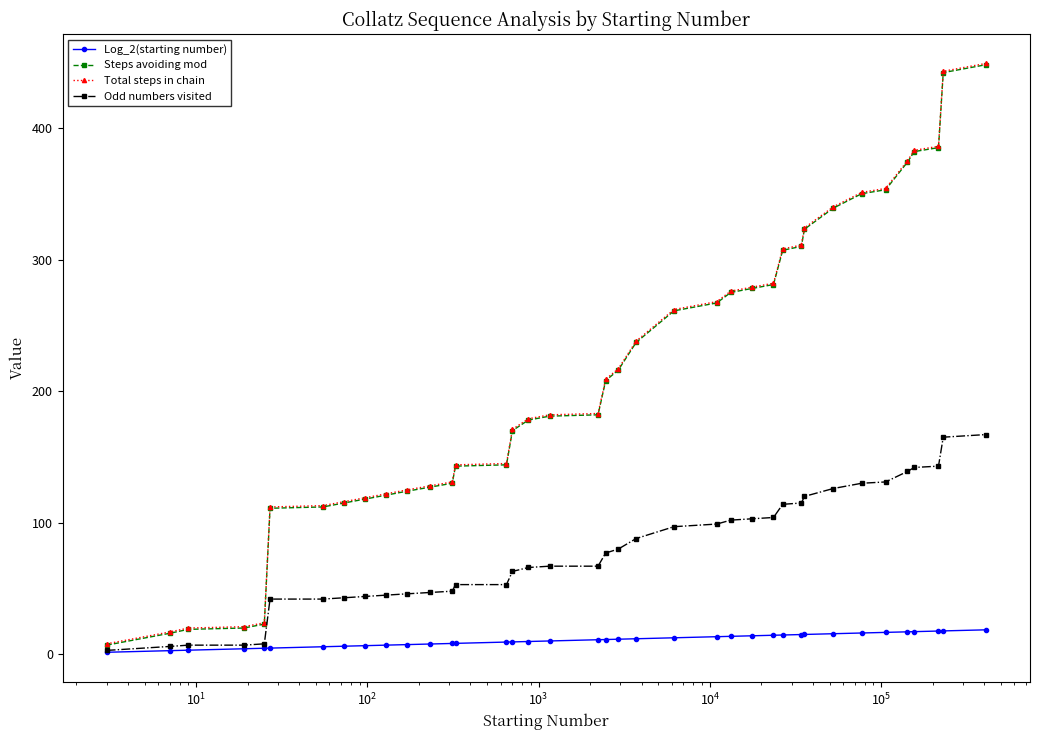

What is the highest value of the Odd numbers visited series?

167.0